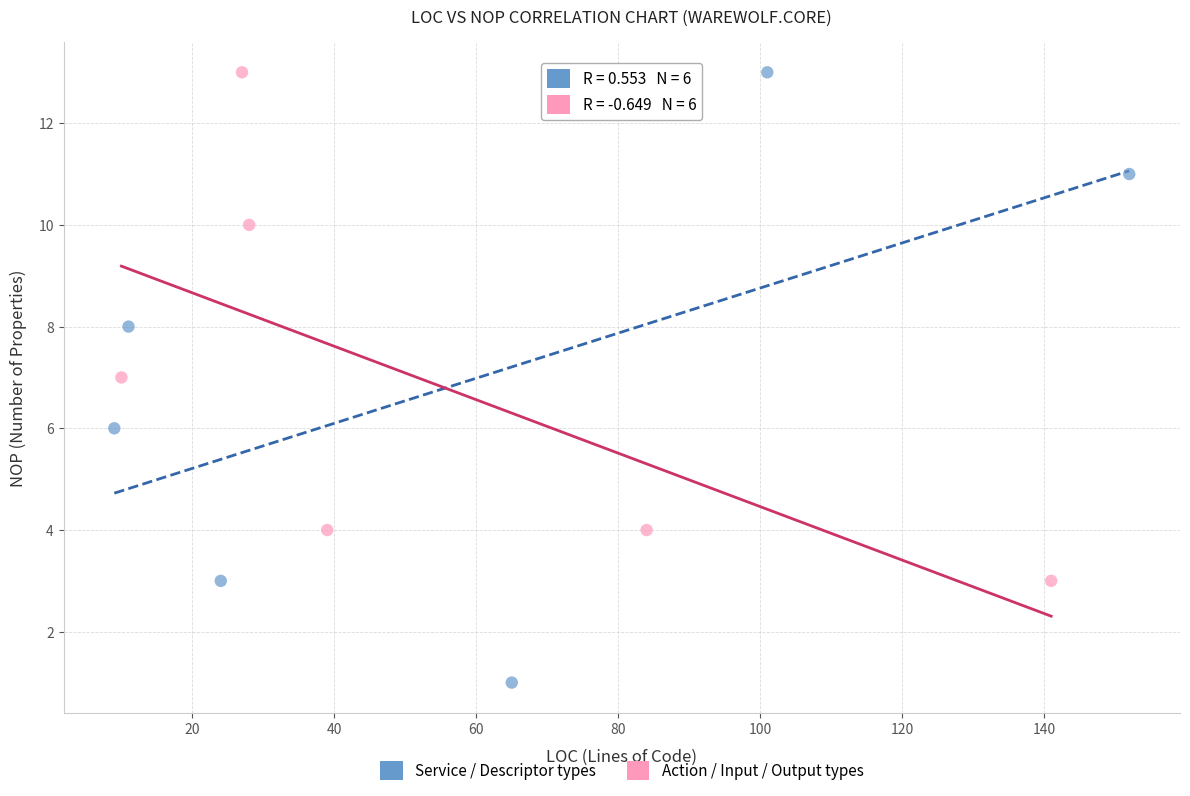

Which series reaches the minimum Y coordinate?

Service / Descriptor types